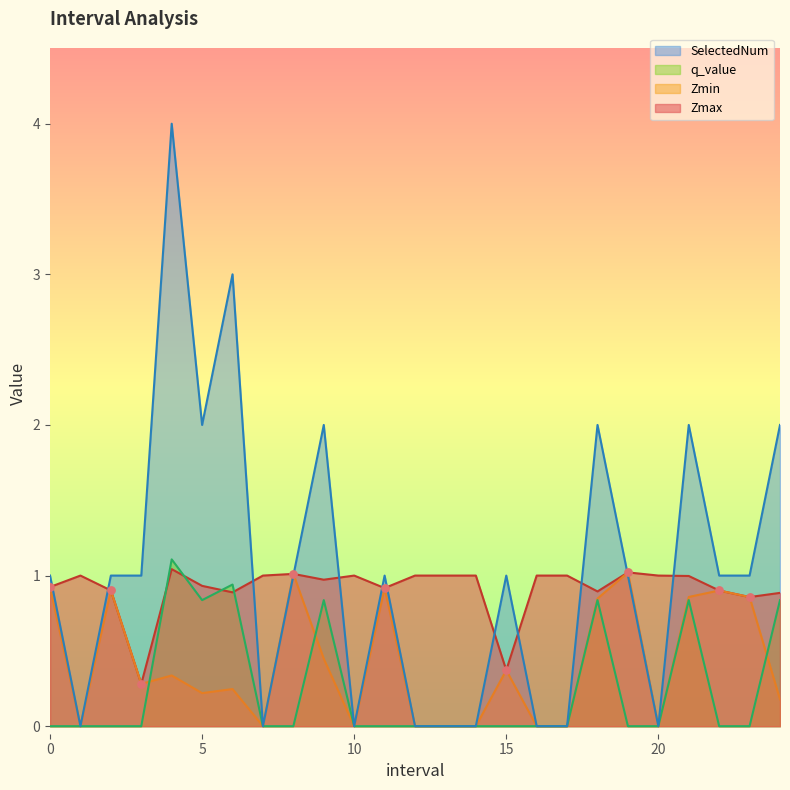

Which series reaches the maximum Y coordinate?

SelectedNum